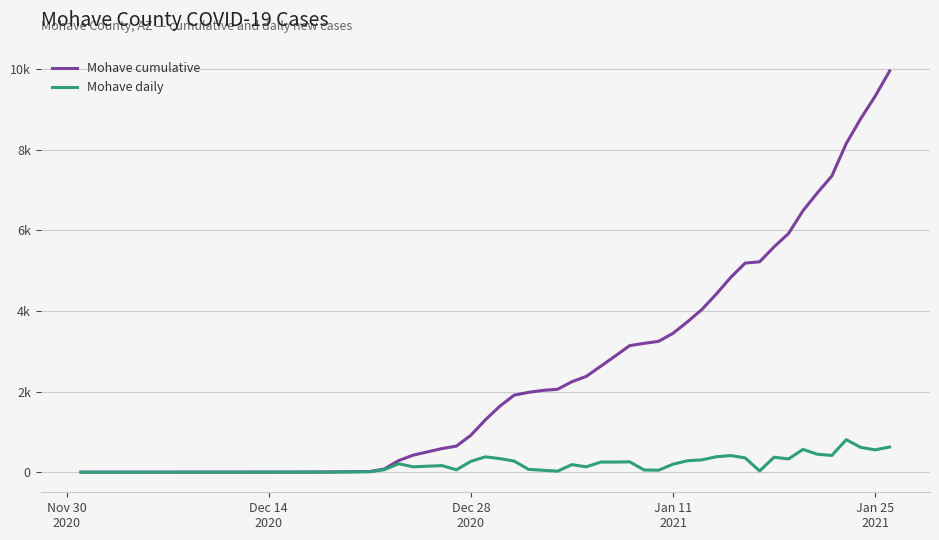

What are all the series names shown in the legend?

Mohave cumulative, Mohave daily